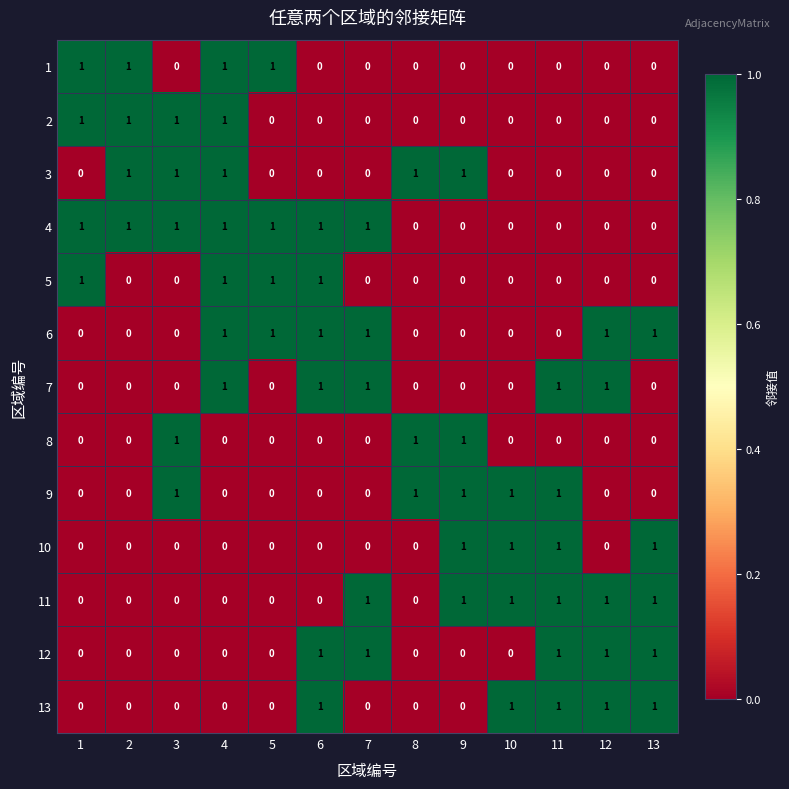

How many 11 values are between 0 and 1?

13